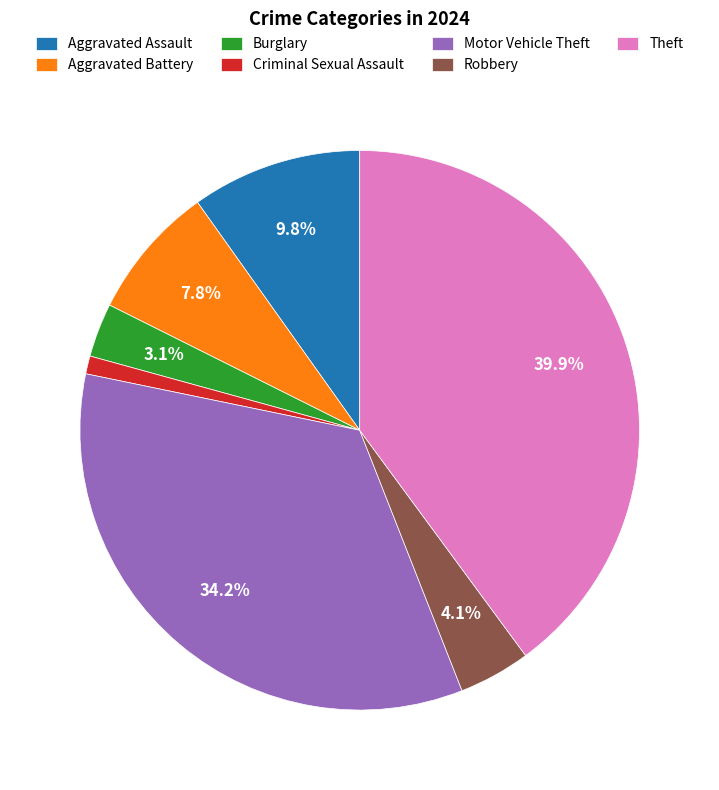

The Criminal Sexual Assault slice represents 1% of the pie. True or false?

True